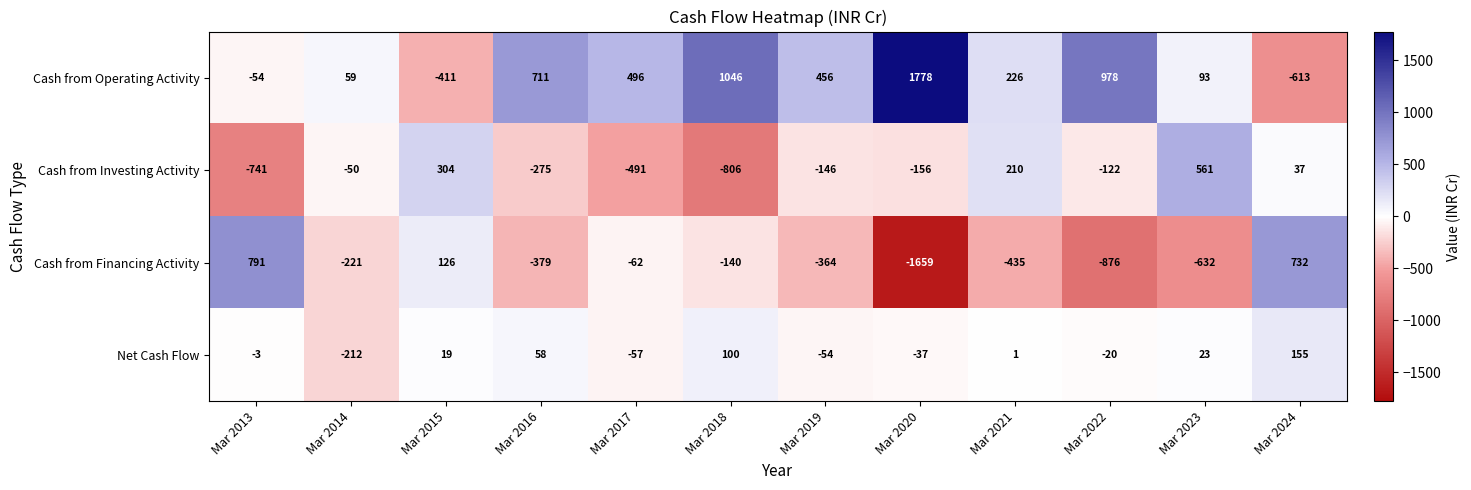

What is the minimum value shown in the chart?

-1659